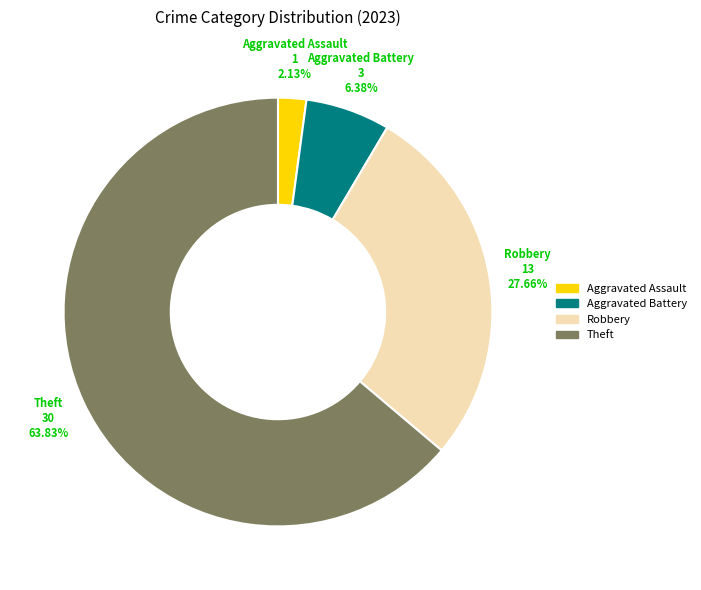

Does any single category account for the majority?

Yes